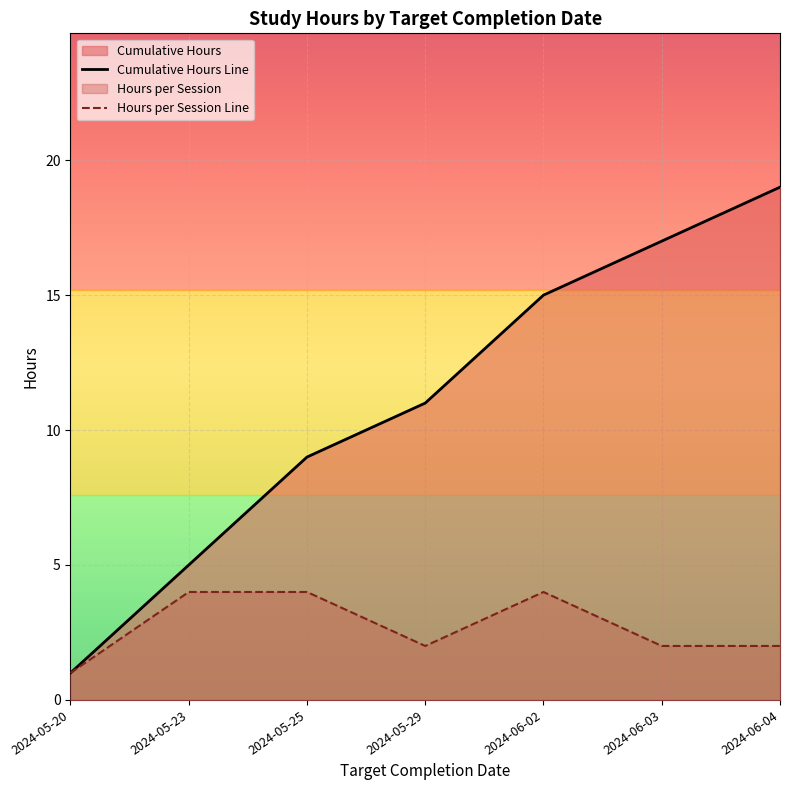

Reading left to right, transcribe all the data shown in this chart.

Cumulative Hours Line: 1	5	9	11	15	17	19
Hours per Session Line: 1	4	4	2	4	2	2